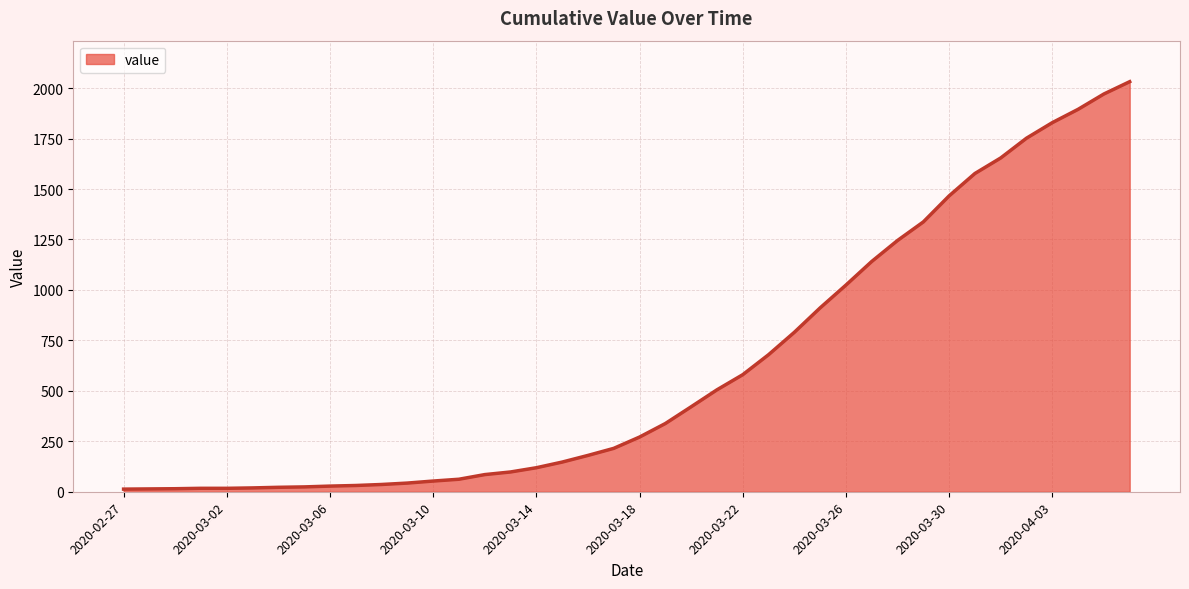

What is the greatest value displayed?

2032